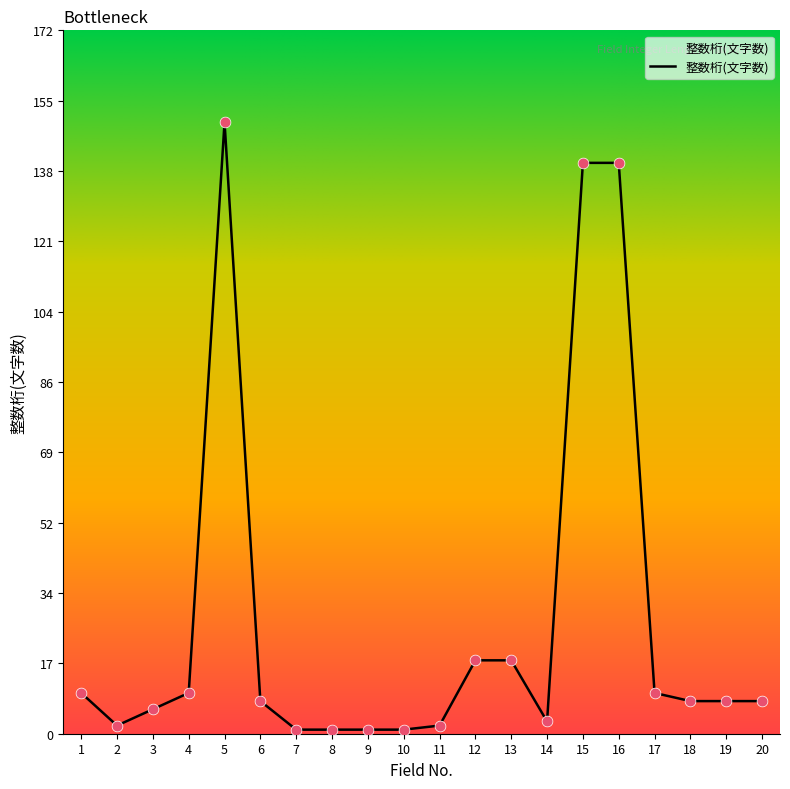

What is the ratio of the value at 15 to the value at 1?

14.0